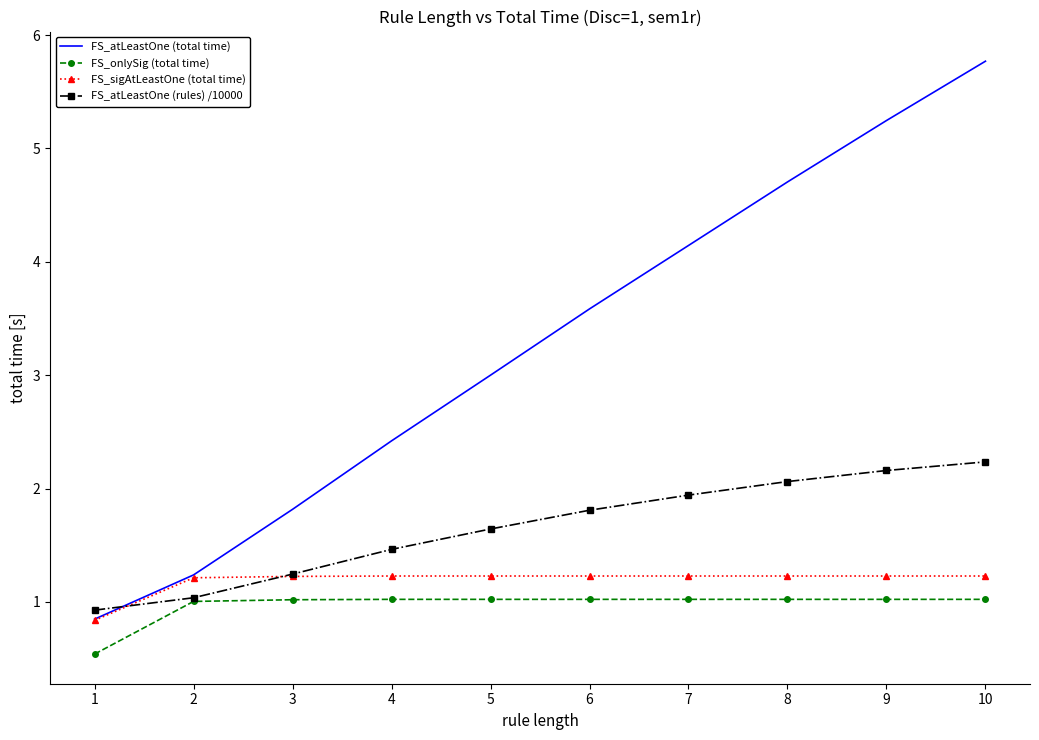

True or false: FS_sigAtLeastOne (total time) and FS_onlySig (total time) cross at least once.

False